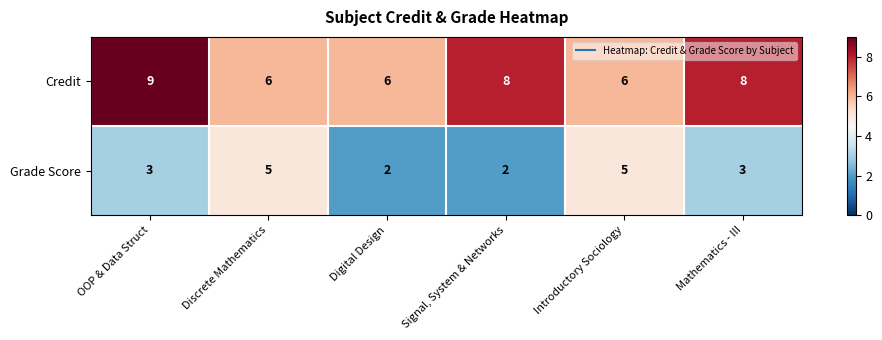

The value of Grade Score at Signal, System & Networks is 2. True or false?

True